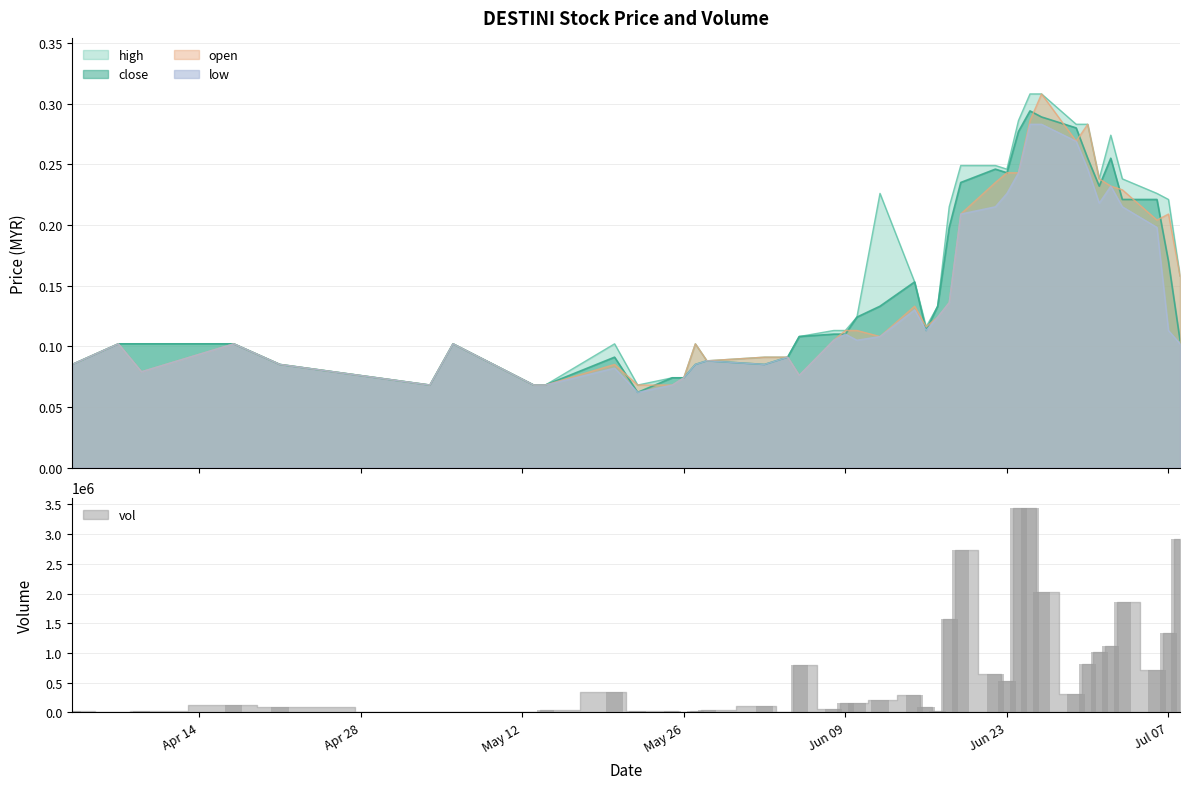

What is the difference between the close values at 2009-06-23 and 2009-06-15?

0.1